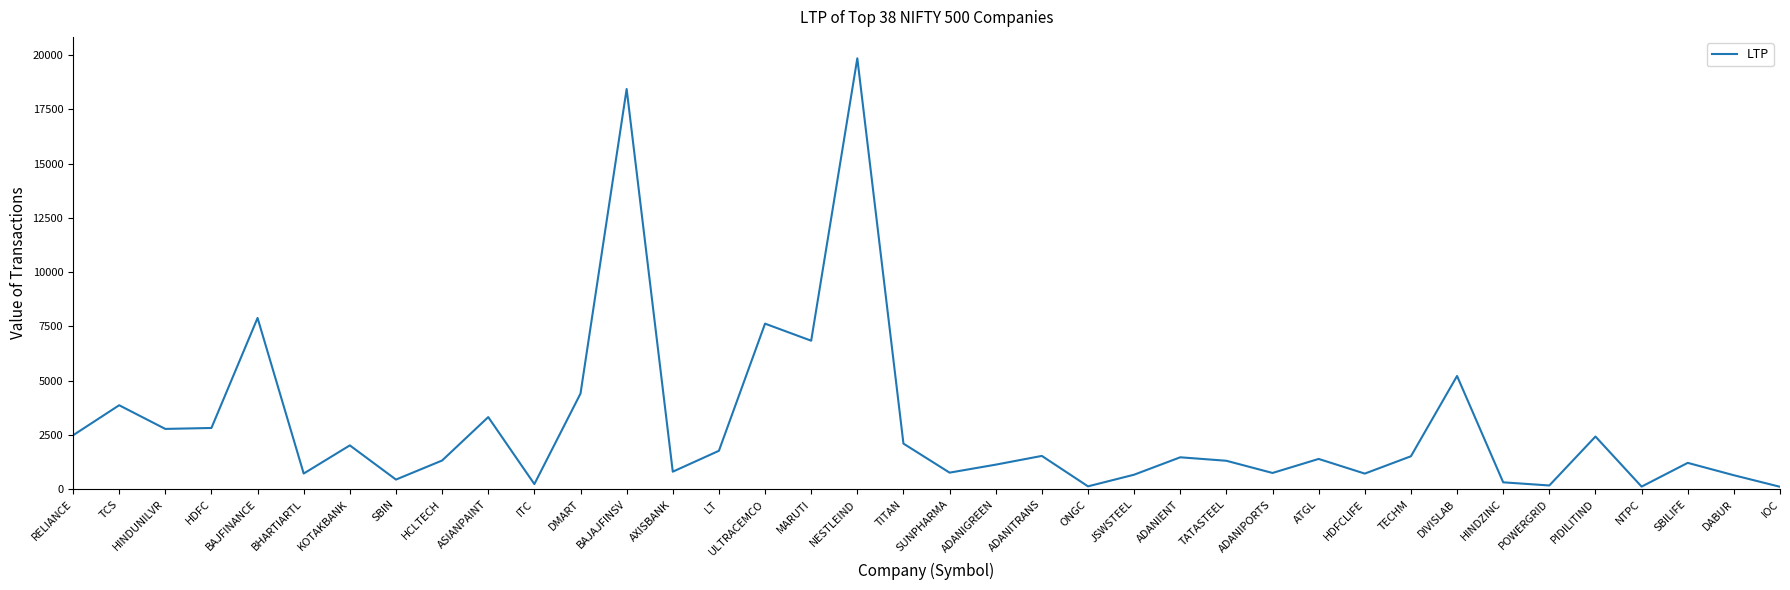

Between BAJAJFINSV and RELIANCE, which is larger?

BAJAJFINSV